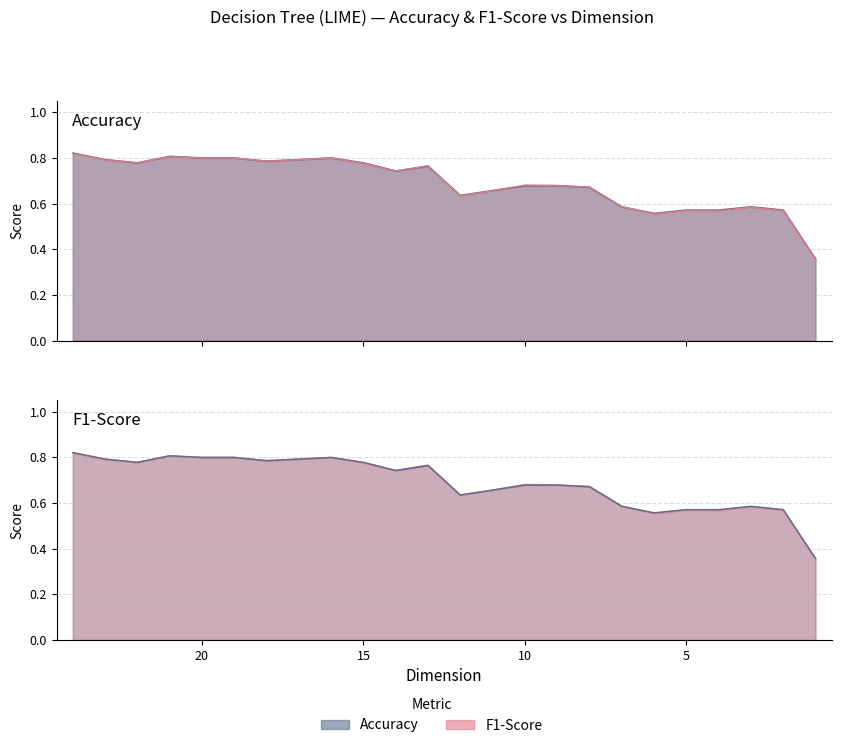

What is the difference between the second highest and minimum values in the Accuracy series?

0.5